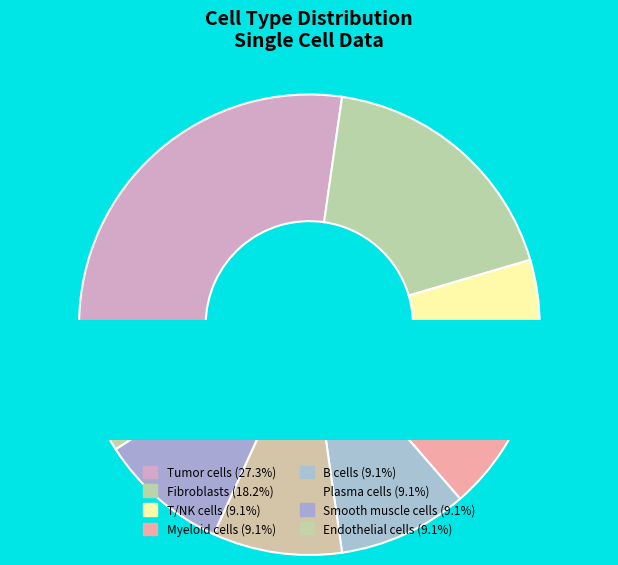

Rank the categories by value from lowest to highest.

T/NK cells, Myeloid cells, B cells, Plasma cells, Smooth muscle cells, Endothelial cells, Fibroblasts, Tumor cells